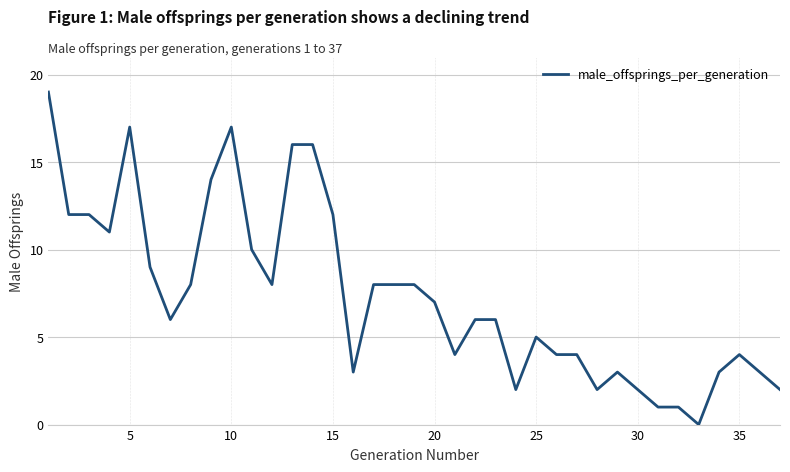

What is the greatest value displayed?

19